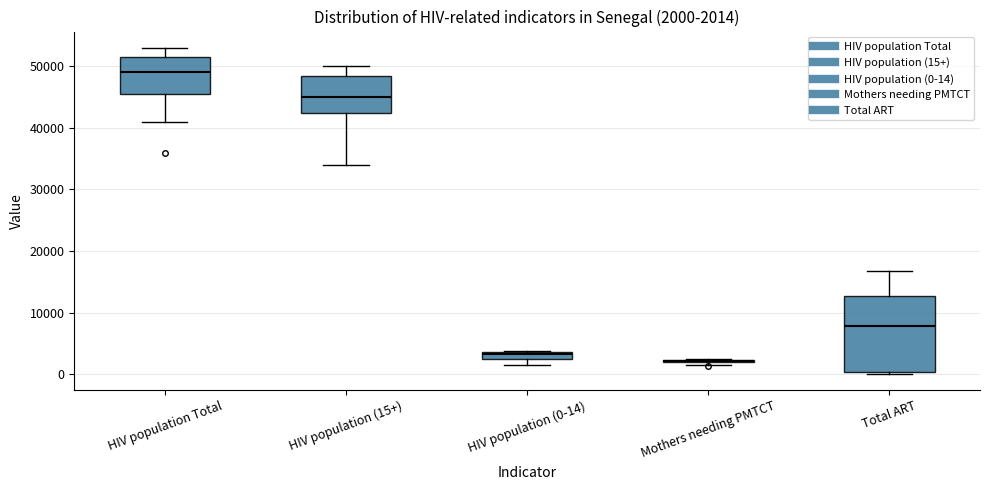

Which box is the tallest, from its lower edge to its upper edge?

Total ART